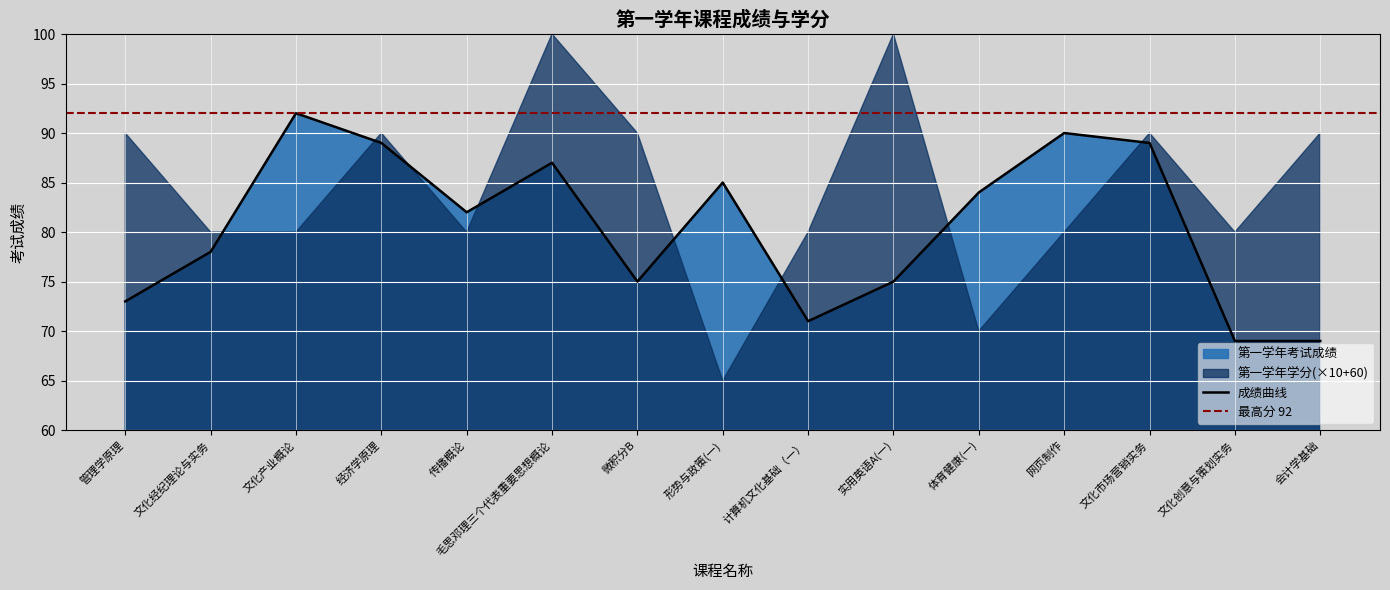

What is the minimum value shown in the chart?

69